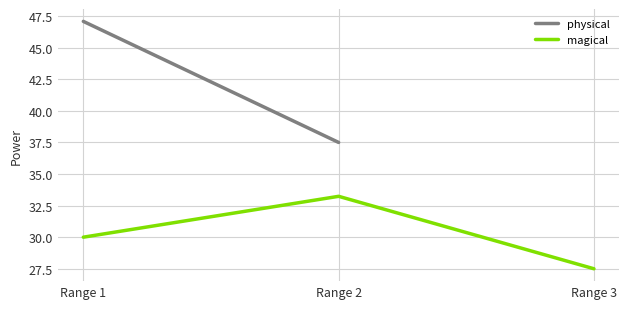

Which series has the largest total across all categories?

magical